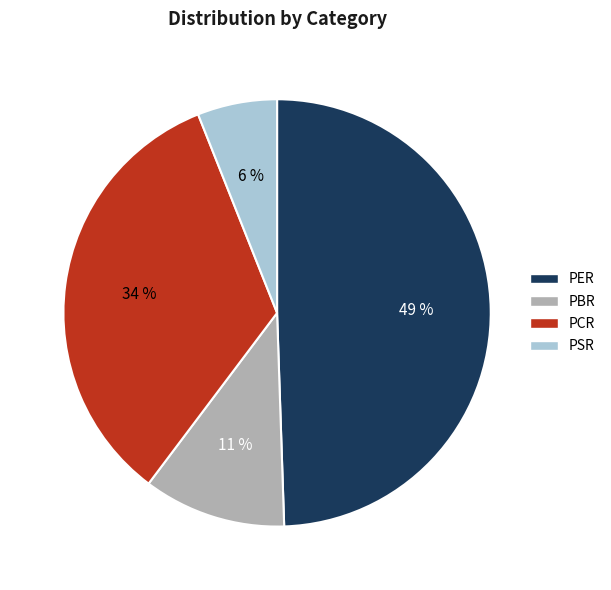

Which has a higher value, PER or PSR?

PER